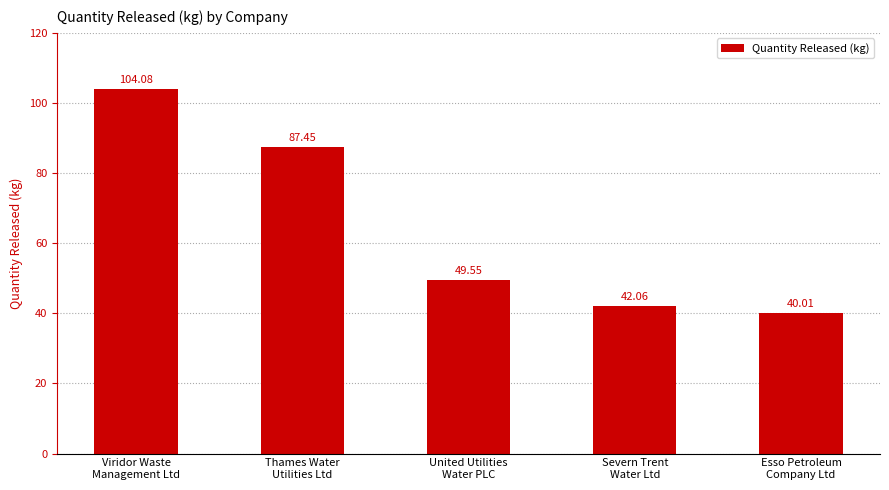

What is the maximum value shown in the chart?

104.1